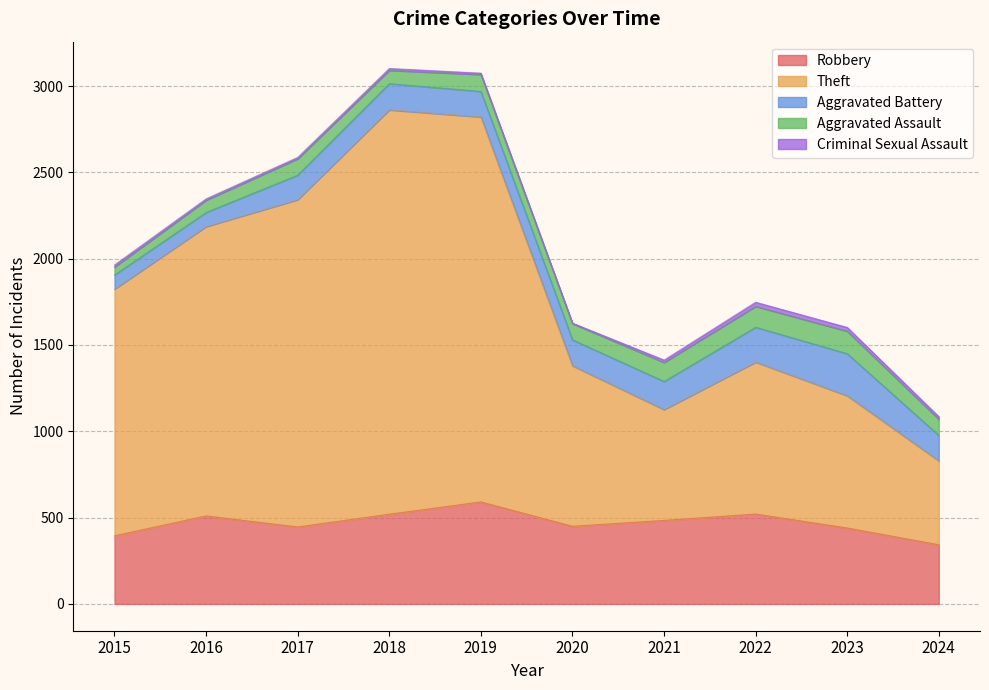

Does the chart display data point markers on the line(s)?

No